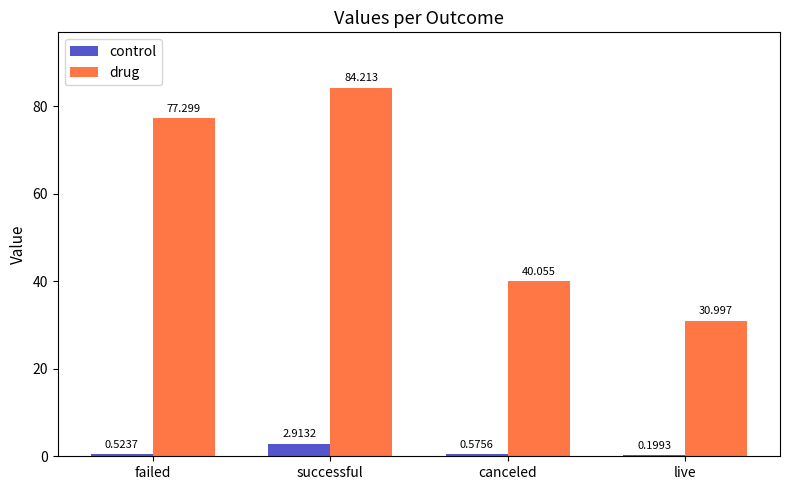

What is the total value across all series at canceled?

40.6